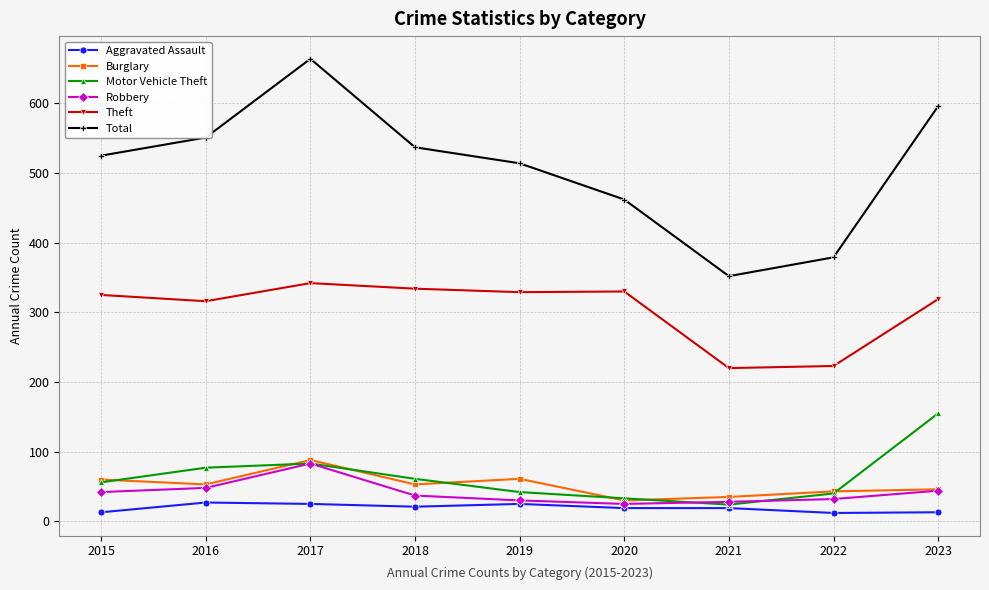

What is the difference between the highest and lowest values at 2019?

489